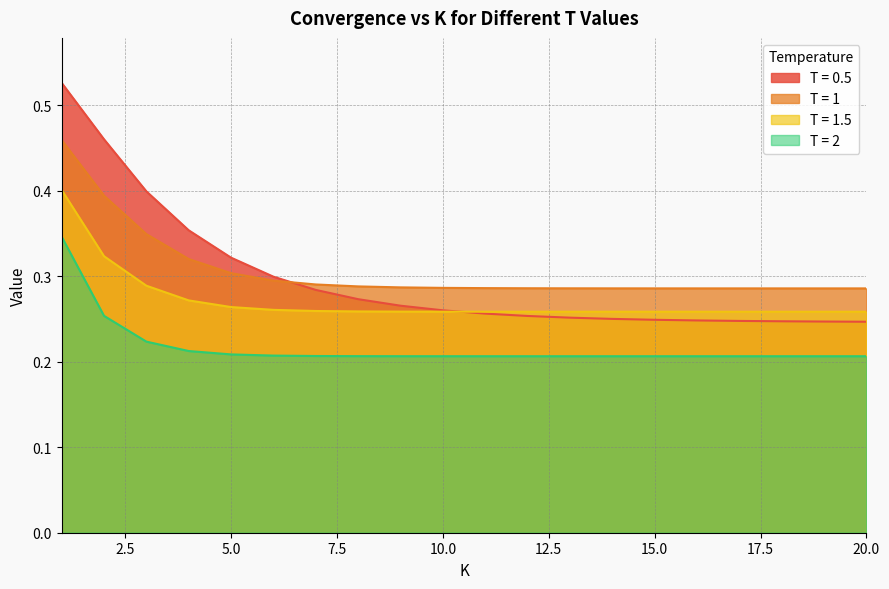

What is the value of the T = 2 point at the 2nd from the left?

0.3